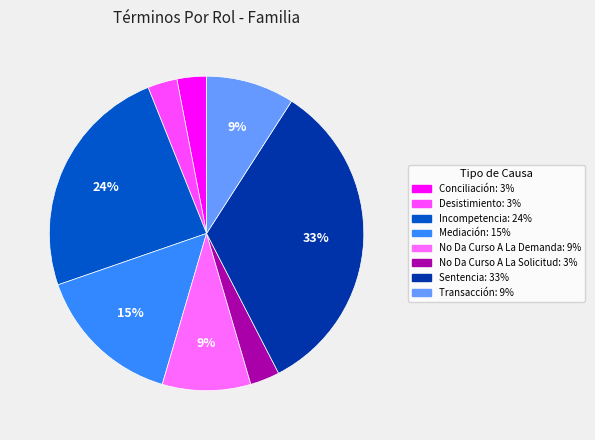

To the nearest percent, what is the difference between the Sentencia and Desistimiento slice percentages?

30%